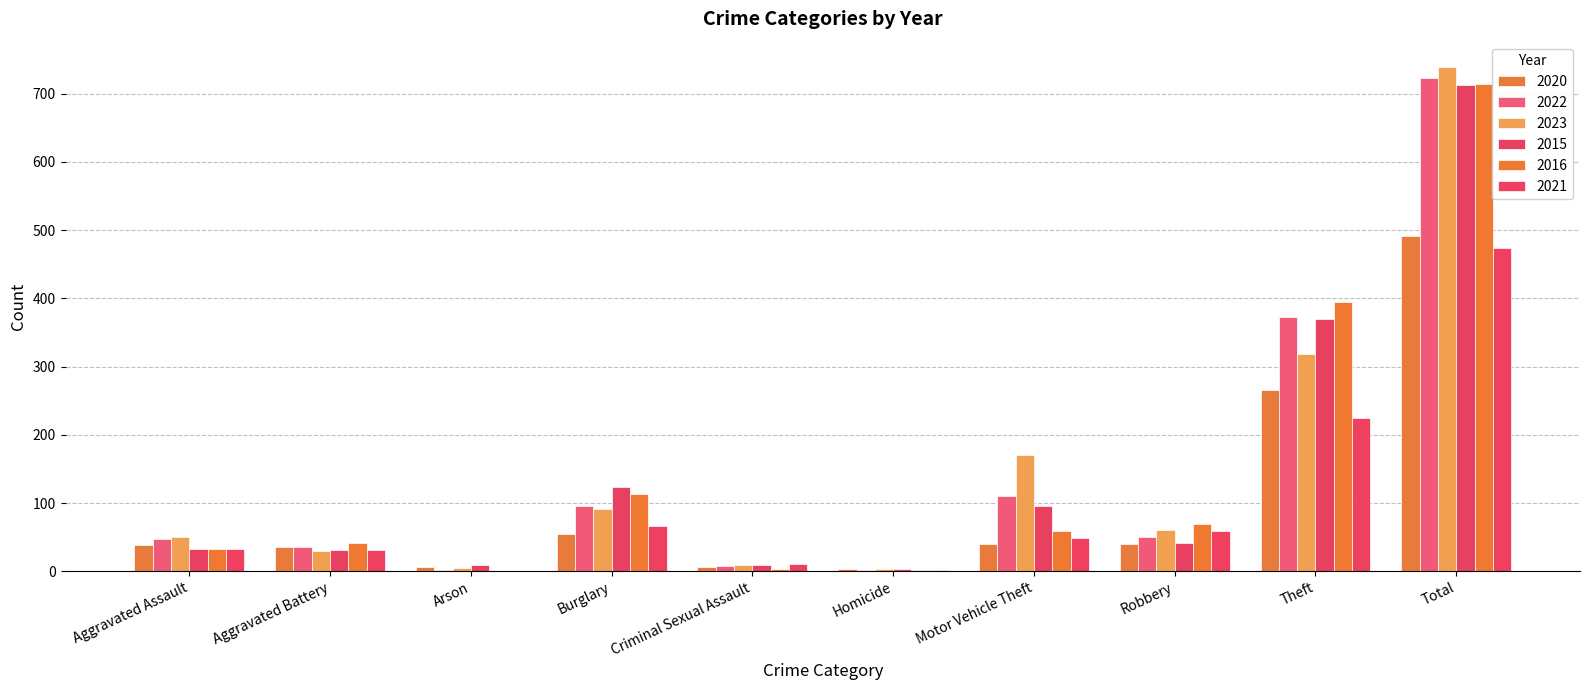

Which has a higher value, Total or Arson?

Total